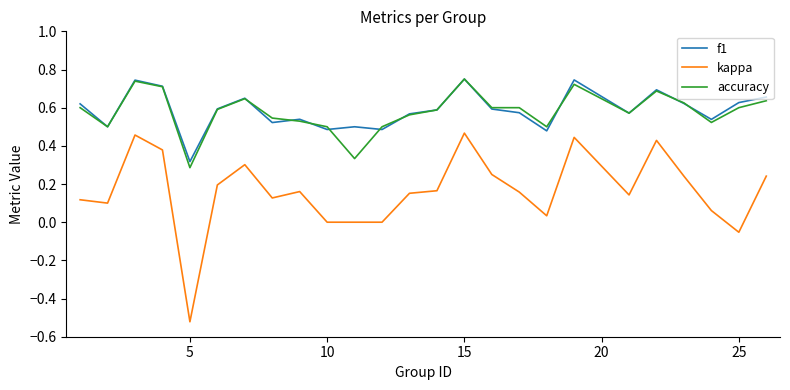

True or false: kappa and f1 intersect in this chart.

False